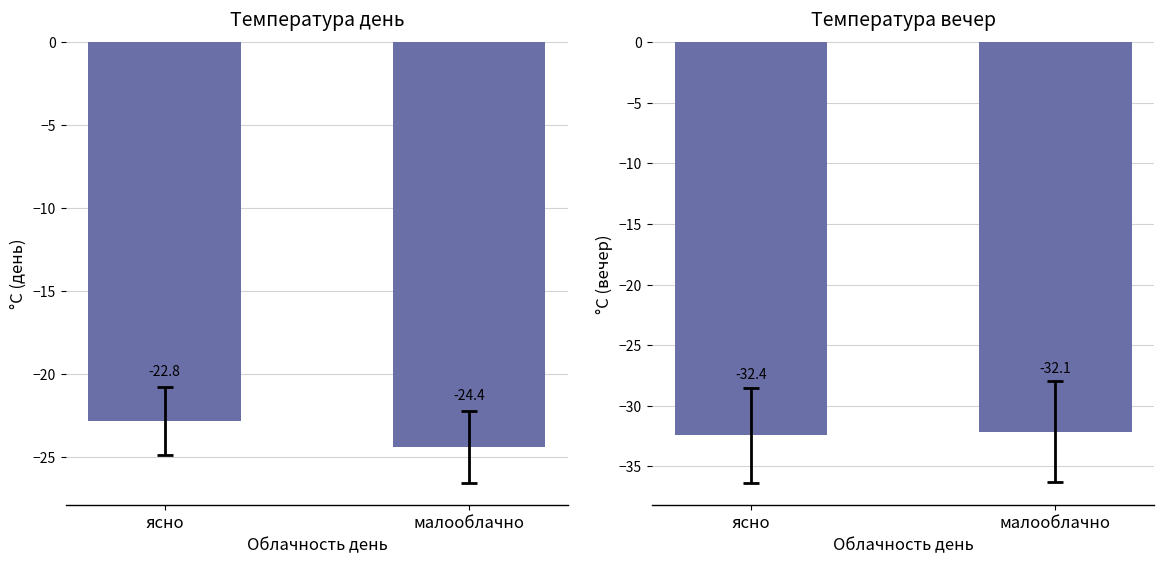

List the series in order of their peak value, highest first.

Температура день, Температура вечер